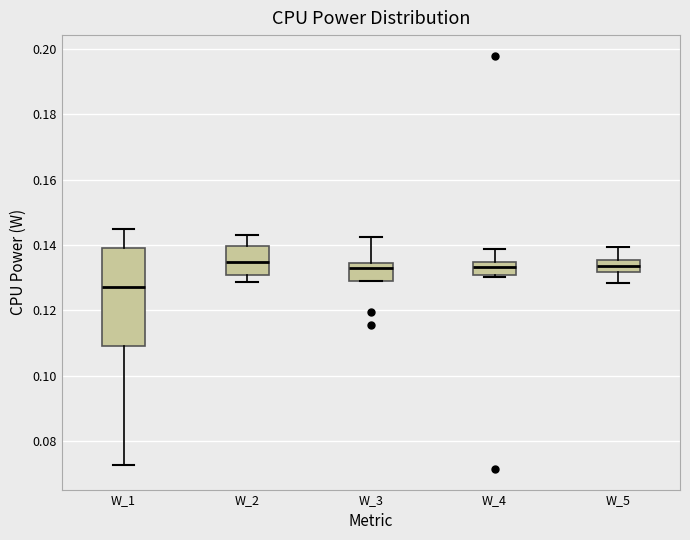

Comparing the boxes themselves (not the whiskers), which one is the tallest?

W_1